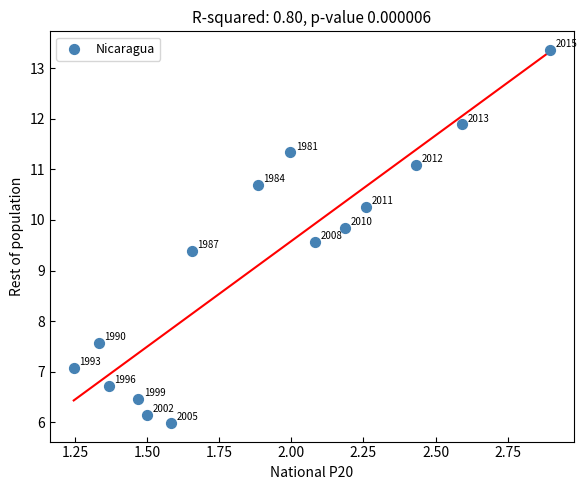

What Y value in the scatter plot is closest to 9?

9.4